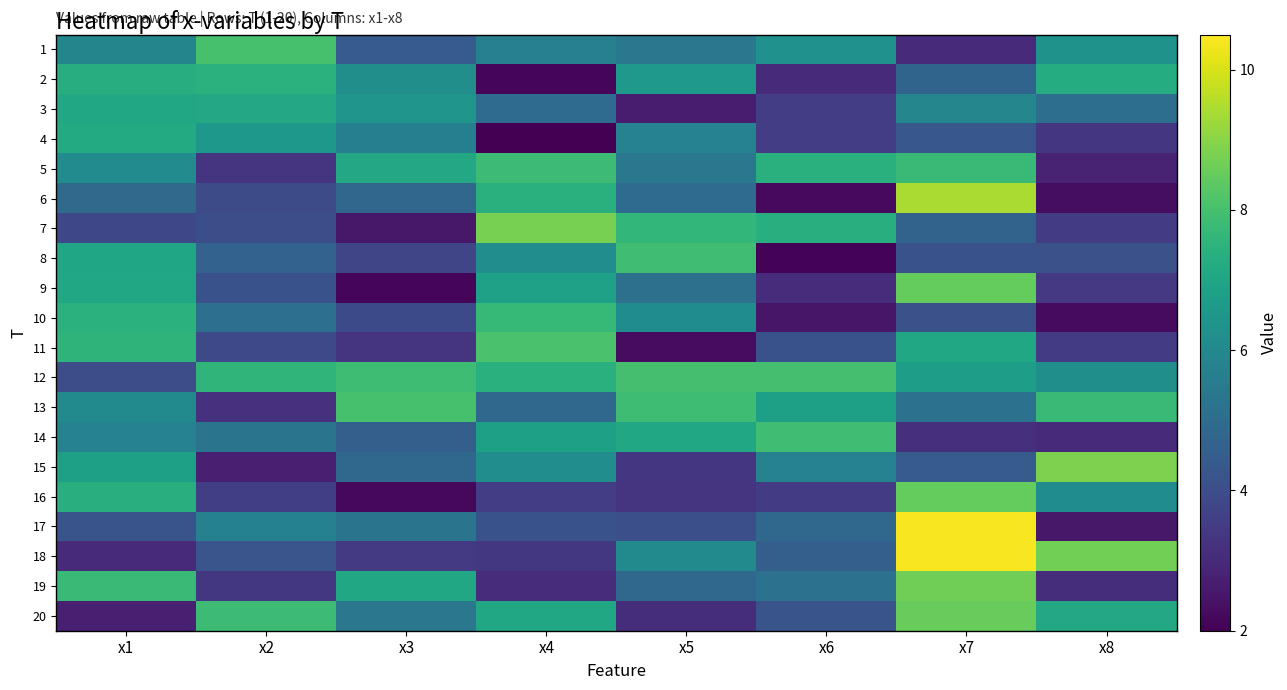

Reading left to right, extract all data points from this chart.

1: x1=5.9	x2=8.0	x3=4.5	x4=5.7	x5=5.4	x6=6.3	x7=3.0	x8=6.3
2: x1=7.3	x2=7.4	x3=6.2	x4=2.1	x5=6.6	x6=3.0	x7=4.7	x8=7.2
3: x1=7.0	x2=7.1	x3=6.4	x4=5.0	x5=2.7	x6=3.5	x7=5.9	x8=5.1
4: x1=7.2	x2=6.5	x3=5.7	x4=2.0	x5=5.8	x6=3.6	x7=4.3	x8=3.4
5: x1=6.1	x2=3.3	x3=7.1	x4=7.8	x5=5.4	x6=7.4	x7=7.7	x8=2.8
6: x1=4.9	x2=4.0	x3=4.8	x4=7.4	x5=5.0	x6=2.2	x7=9.4	x8=2.3
7: x1=3.8	x2=4.0	x3=2.5	x4=8.7	x5=7.6	x6=7.4	x7=4.7	x8=3.5
8: x1=7.0	x2=4.7	x3=3.8	x4=6.2	x5=7.9	x6=2.1	x7=4.1	x8=4.1
9: x1=7.1	x2=4.1	x3=2.1	x4=6.9	x5=5.1	x6=3.1	x7=8.5	x8=3.4
10: x1=7.4	x2=5.1	x3=3.9	x4=7.7	x5=6.1	x6=2.5	x7=4.1	x8=2.2
11: x1=7.5	x2=3.9	x3=3.3	x4=8.1	x5=2.3	x6=4.1	x7=7.1	x8=3.5
12: x1=4.0	x2=7.6	x3=7.8	x4=7.4	x5=8.0	x6=8.0	x7=6.8	x8=6.2
13: x1=6.1	x2=3.2	x3=8.0	x4=4.9	x5=7.8	x6=6.8	x7=5.2	x8=7.8
14: x1=5.8	x2=5.3	x3=4.6	x4=6.8	x5=7.1	x6=7.9	x7=3.2	x8=3.0
15: x1=6.8	x2=2.7	x3=4.9	x4=6.2	x5=3.4	x6=5.8	x7=4.5	x8=8.8
16: x1=7.4	x2=3.6	x3=2.2	x4=3.5	x5=3.3	x6=3.5	x7=8.5	x8=6.1
17: x1=4.2	x2=5.7	x3=5.3	x4=4.1	x5=4.1	x6=4.9	x7=10.4	x8=2.5
18: x1=3.0	x2=4.2	x3=3.5	x4=3.4	x5=6.1	x6=4.6	x7=10.4	x8=8.7
19: x1=7.8	x2=3.4	x3=7.1	x4=3.1	x5=4.9	x6=5.2	x7=8.7	x8=3.1
20: x1=2.7	x2=7.8	x3=5.4	x4=7.1	x5=3.1	x6=4.2	x7=8.5	x8=7.1